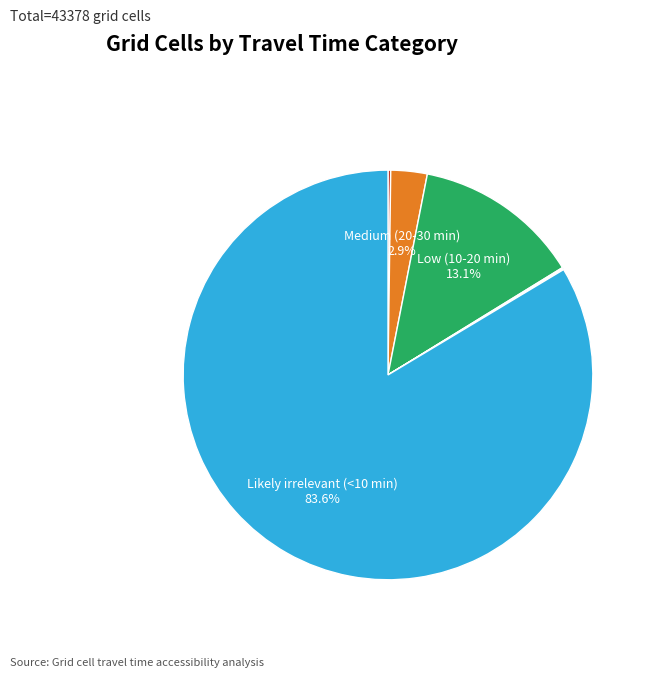

Is there a majority slice in this chart?

Yes